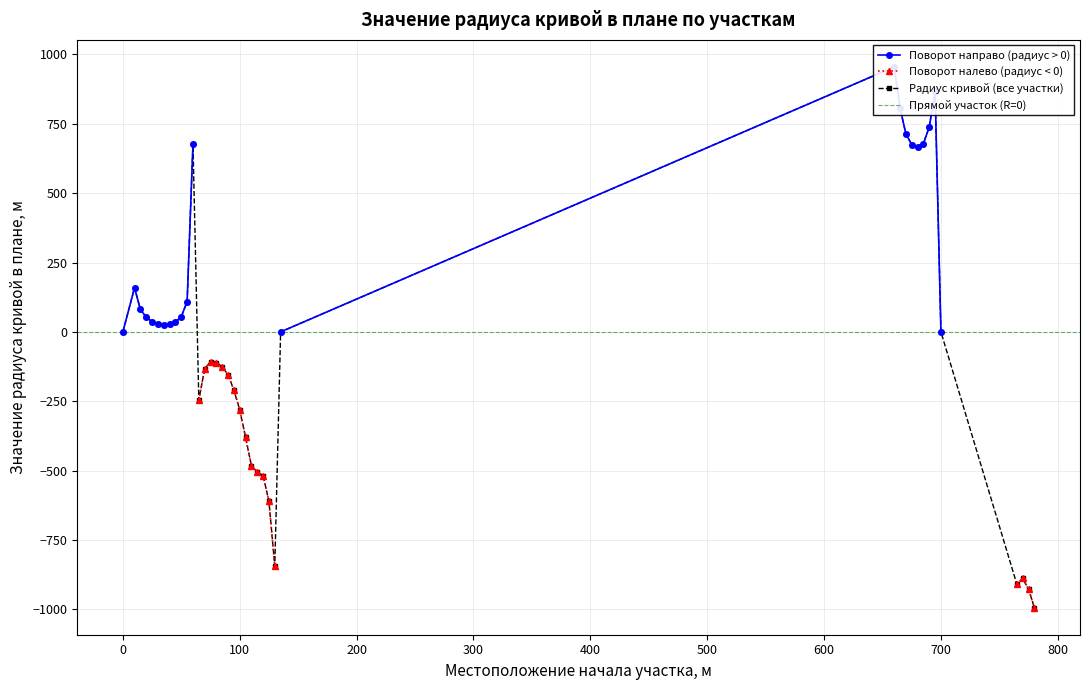

What is the sum of the values at 70 and 770?

-1022